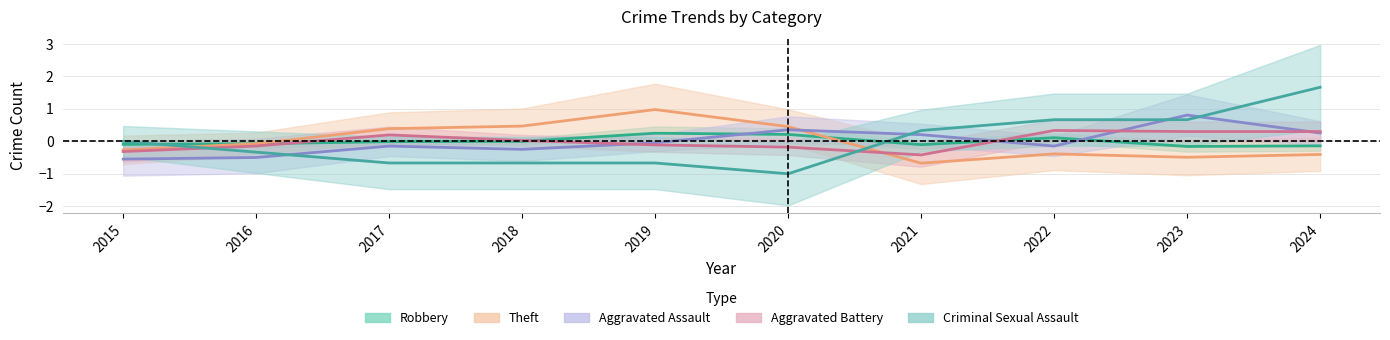

Is it true that Aggravated Battery equals 0.6 at 2022?

False